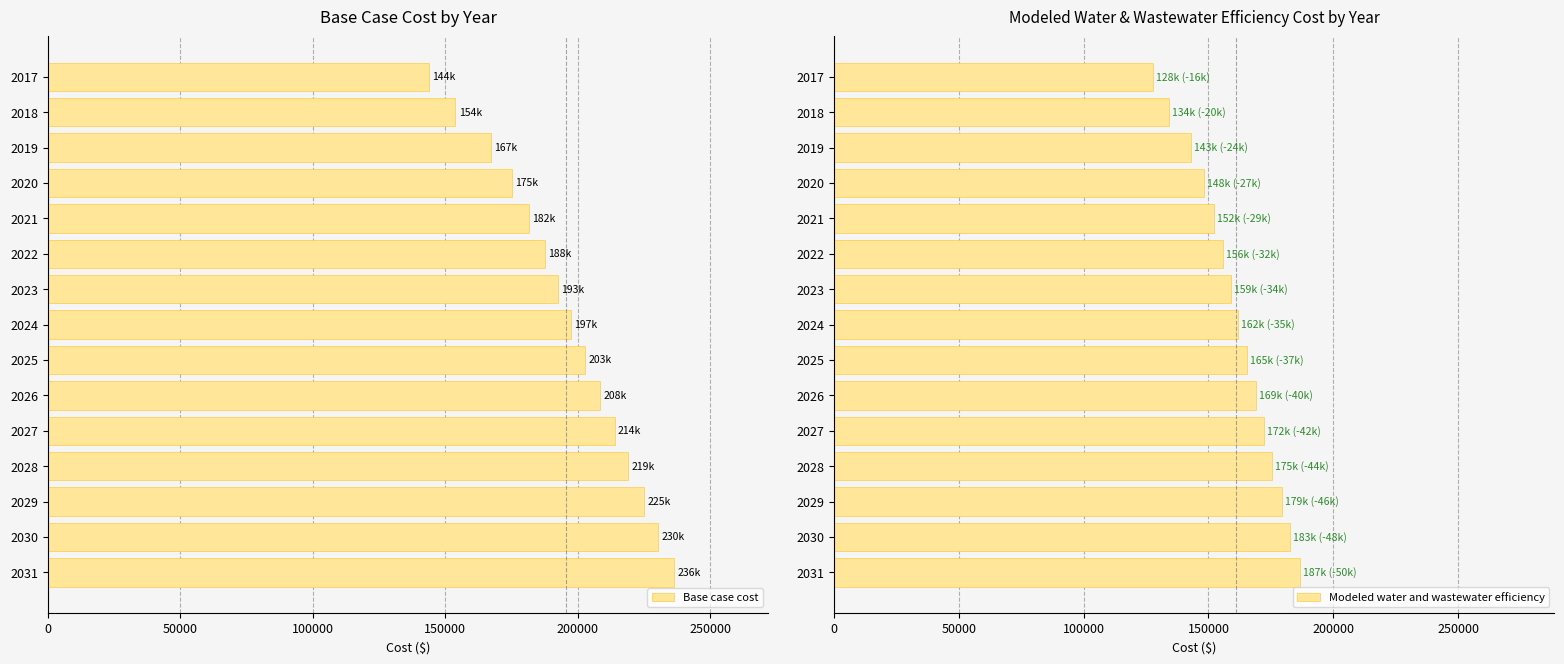

What is the lowest value of the Base case cost series?

143913.5